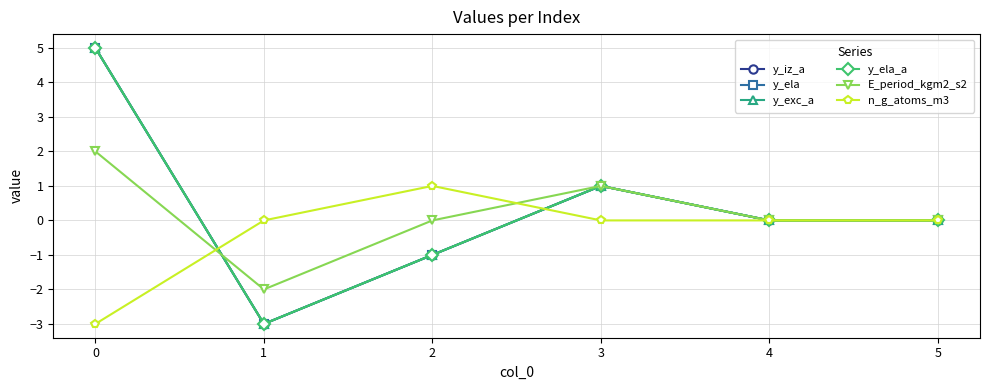

True or false: y_ela_a and y_exc_a intersect in this chart.

False